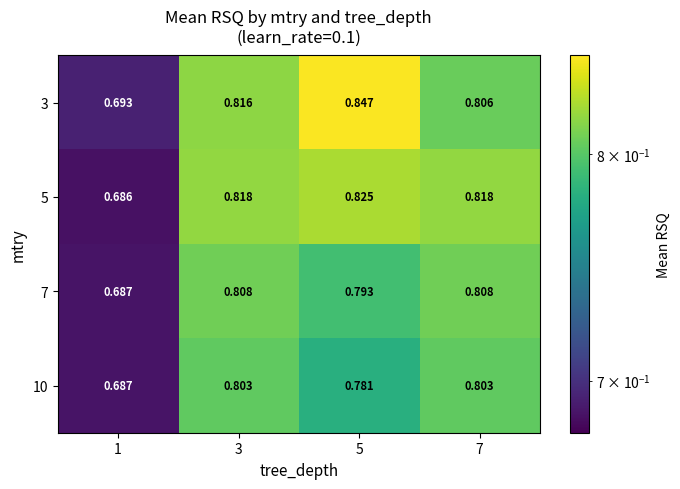

Rank the series by their maximum value, from highest to lowest.

3, 5, 7, 10